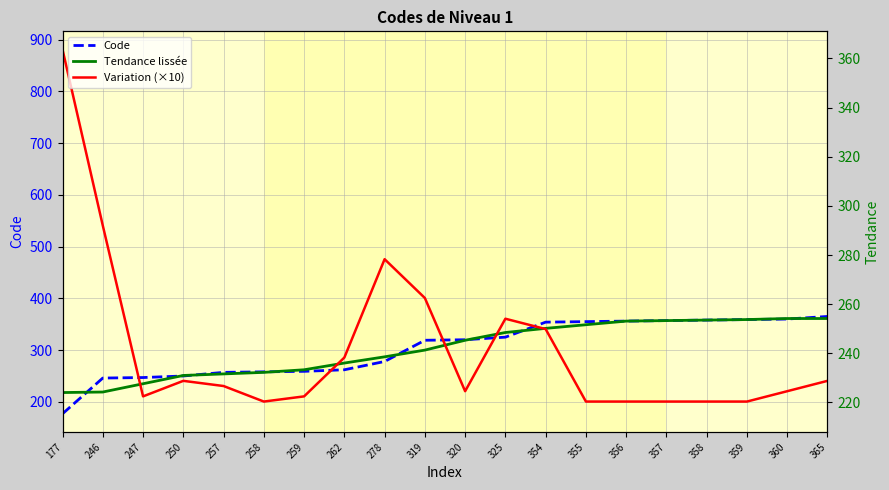

Which series has the widest spread of values?

Variation (×10)